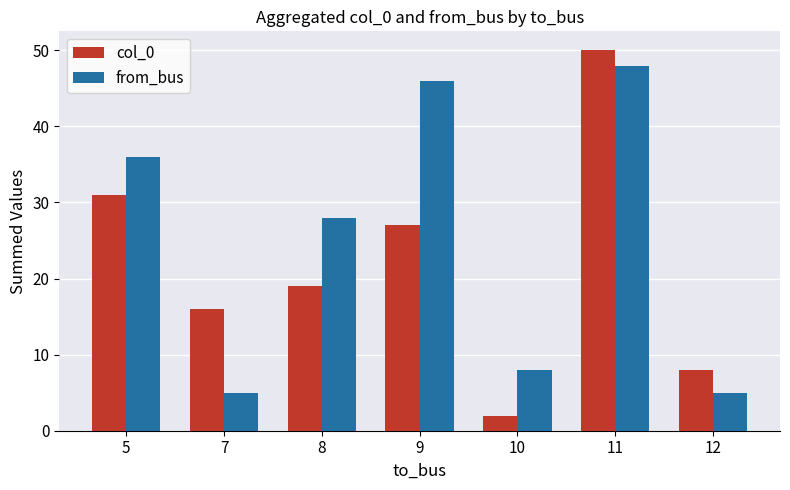

What is the average value of the from_bus series?

25